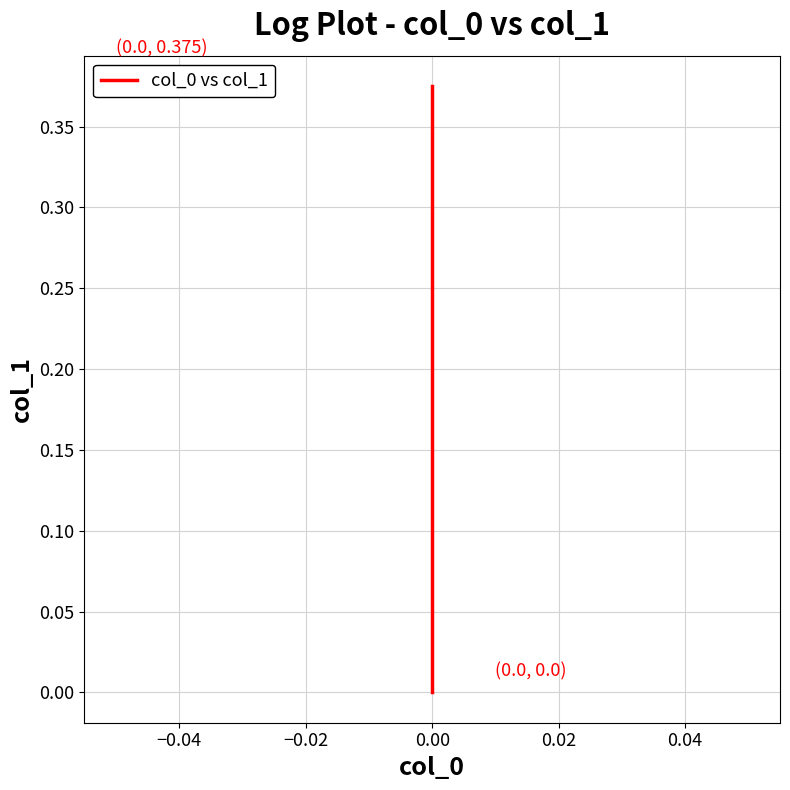

True or false: the data shows 0.1 at 0.00.

False